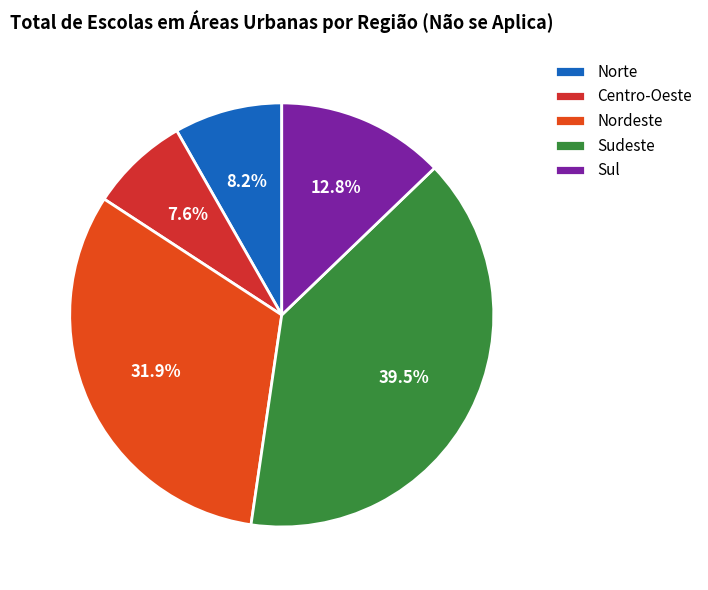

What is the smallest slice in the pie chart?

Centro-Oeste